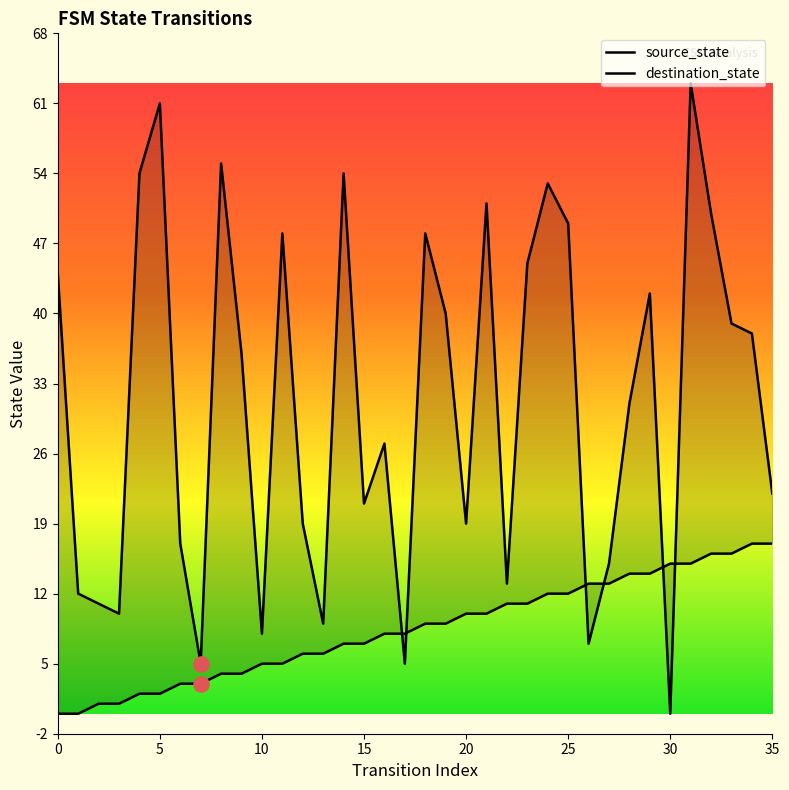

Which series has the largest total across all categories?

destination_state